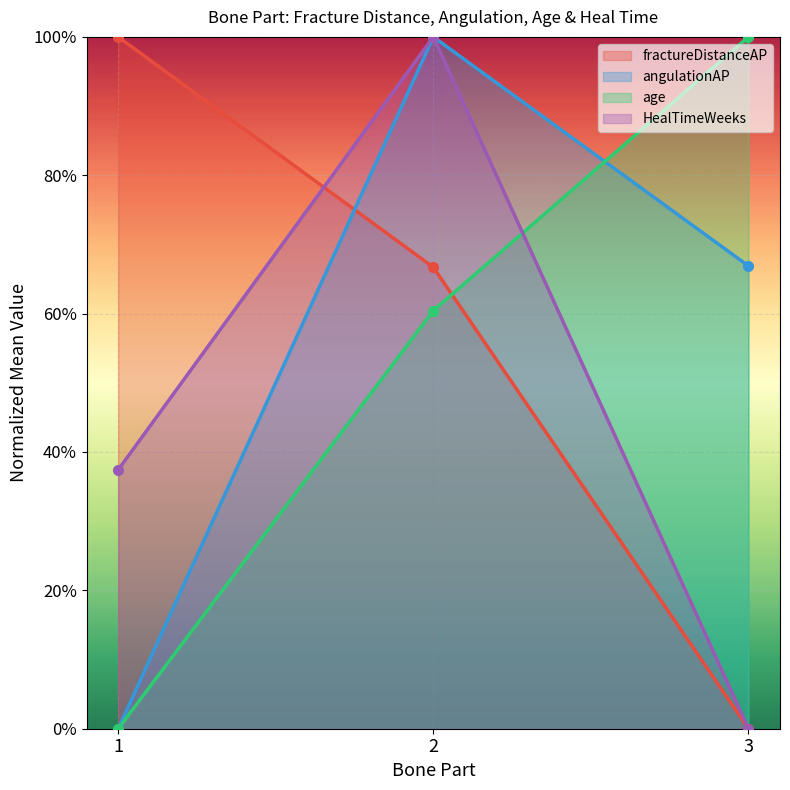

What are all the series names shown in the legend?

fractureDistanceAP, angulationAP, age, HealTimeWeeks